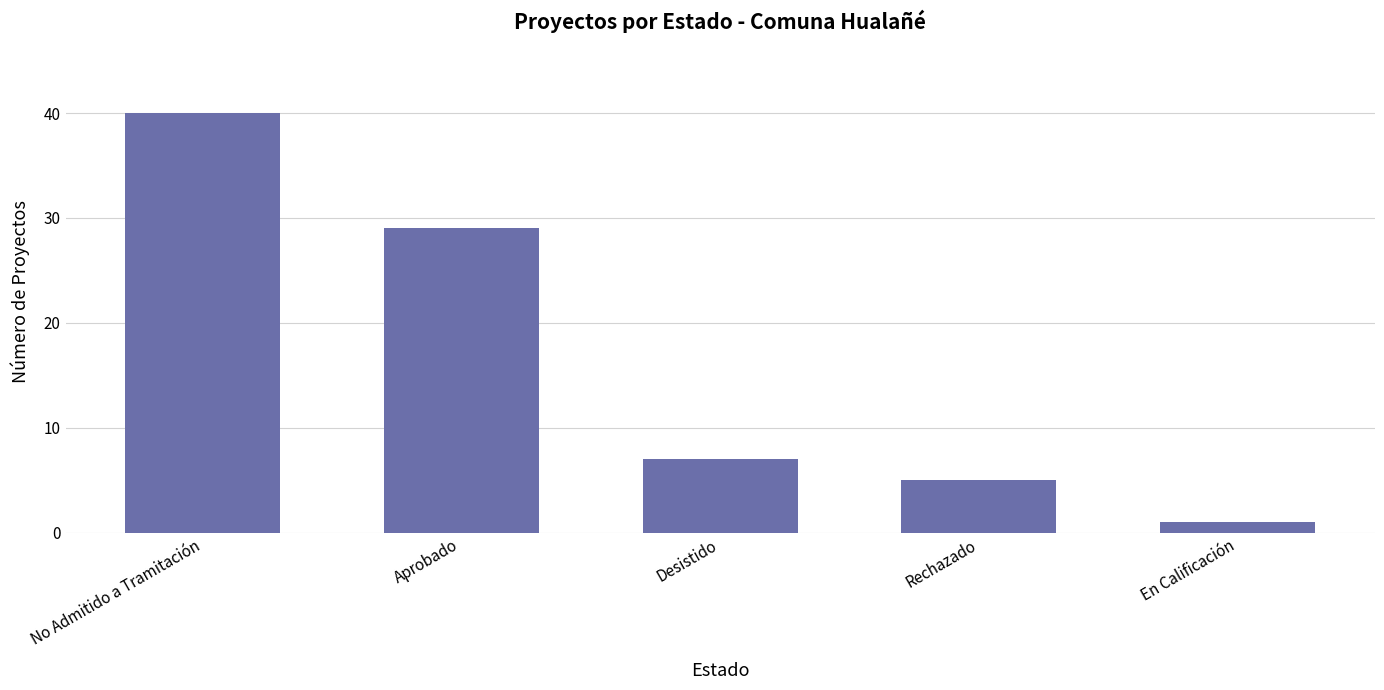

What is the sum of all values?

82